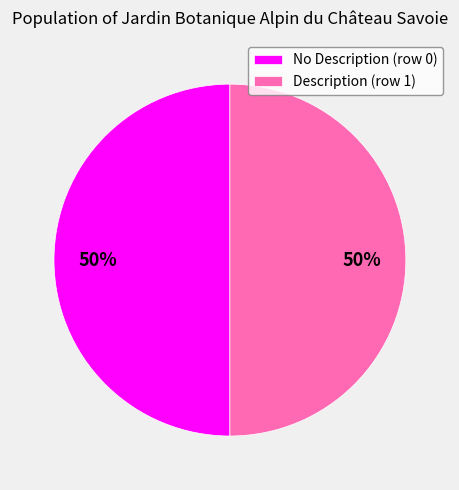

The No Description (row 0) slice represents 36% of the pie. True or false?

False